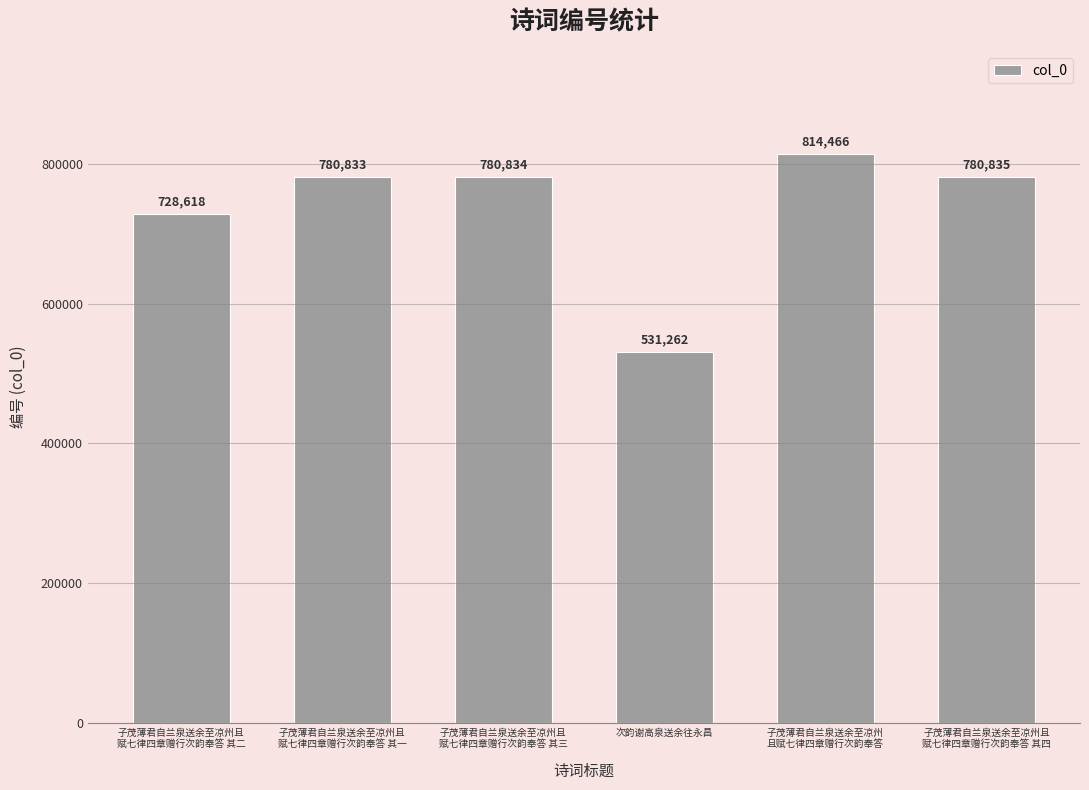

Reading left to right, extract all data points from this chart.

728618	780833	780834	531262	814466	780835